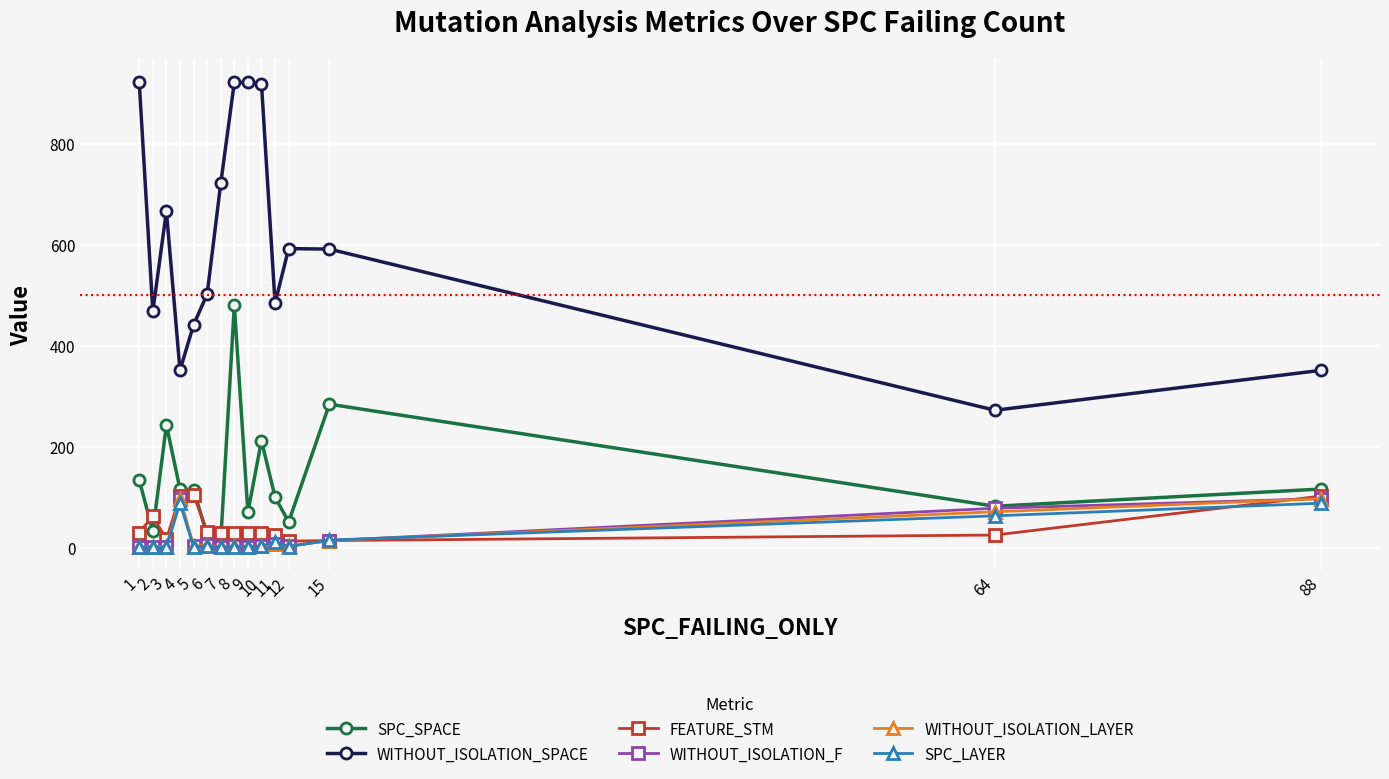

What is the total value across all series at 11?

637